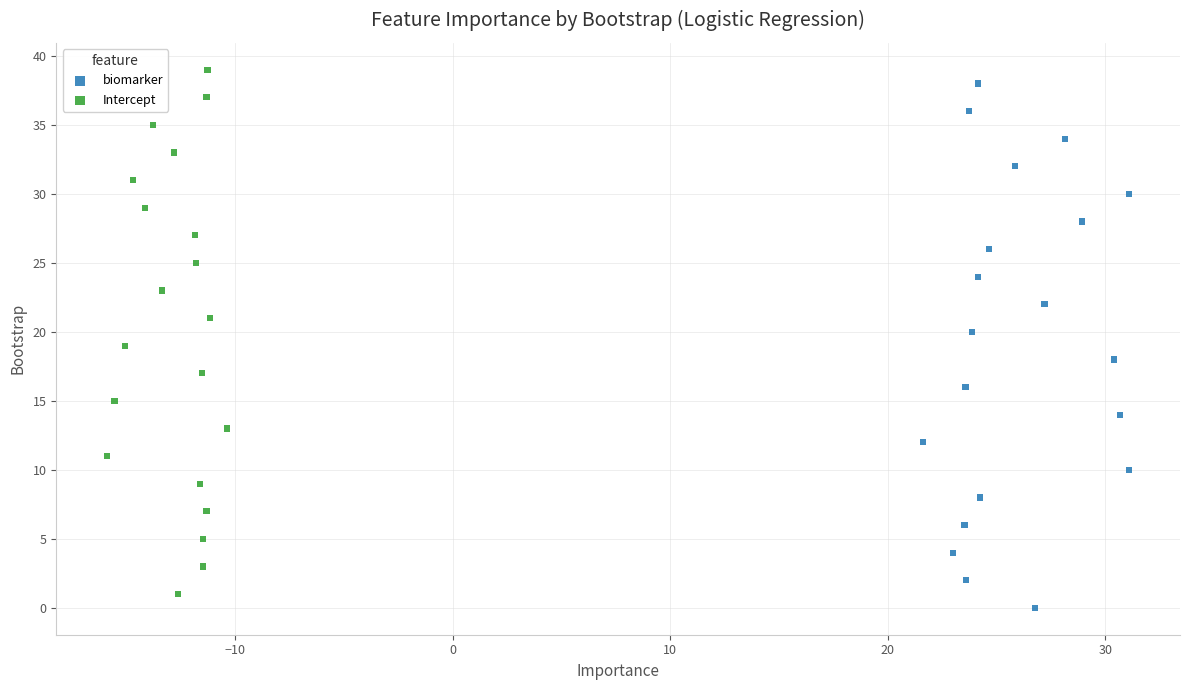

What are all the series names shown in the legend?

biomarker, Intercept